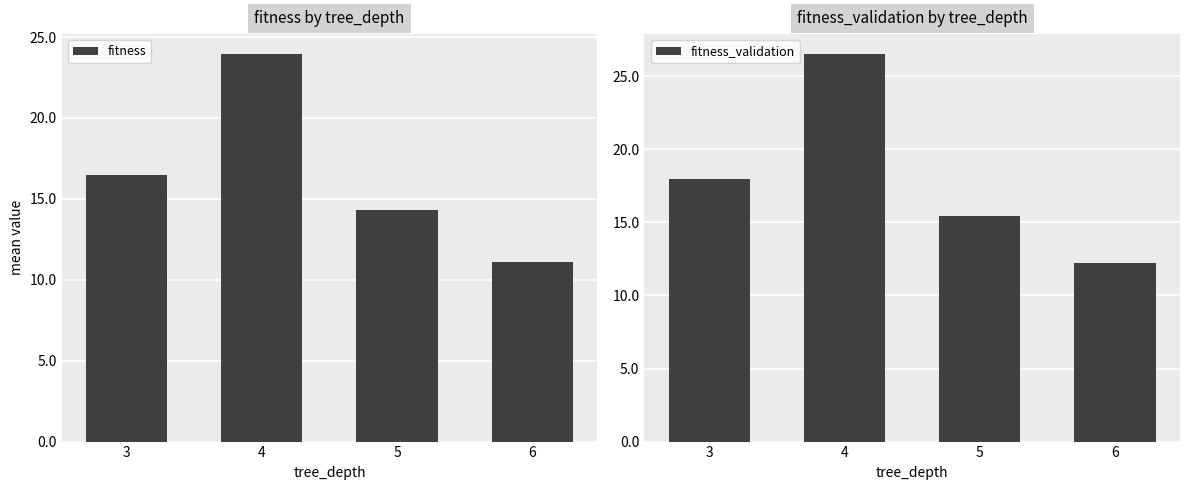

What is the smallest value displayed?

11.1